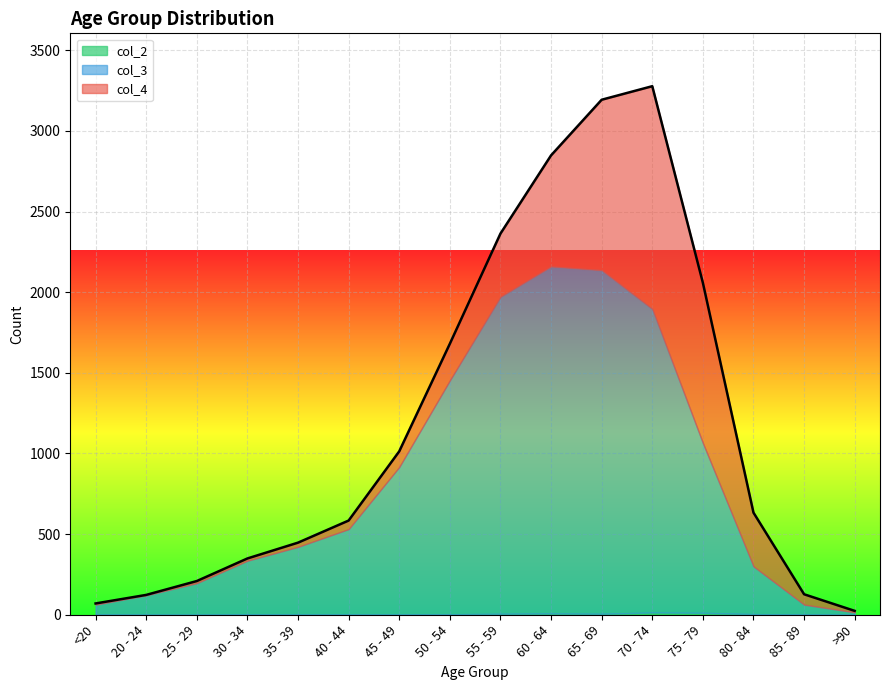

Which series ends up on top after the final intersection of col_4 and col_3?

col_3